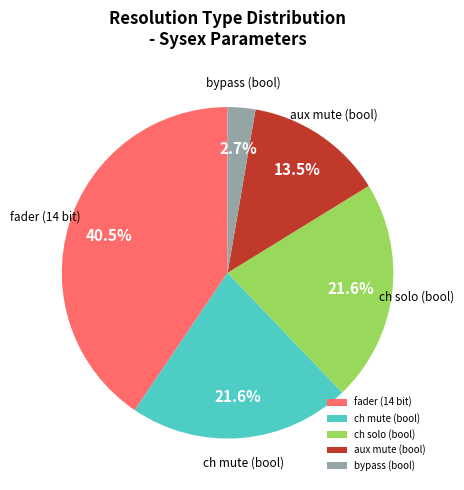

Is there a majority slice in this chart?

No